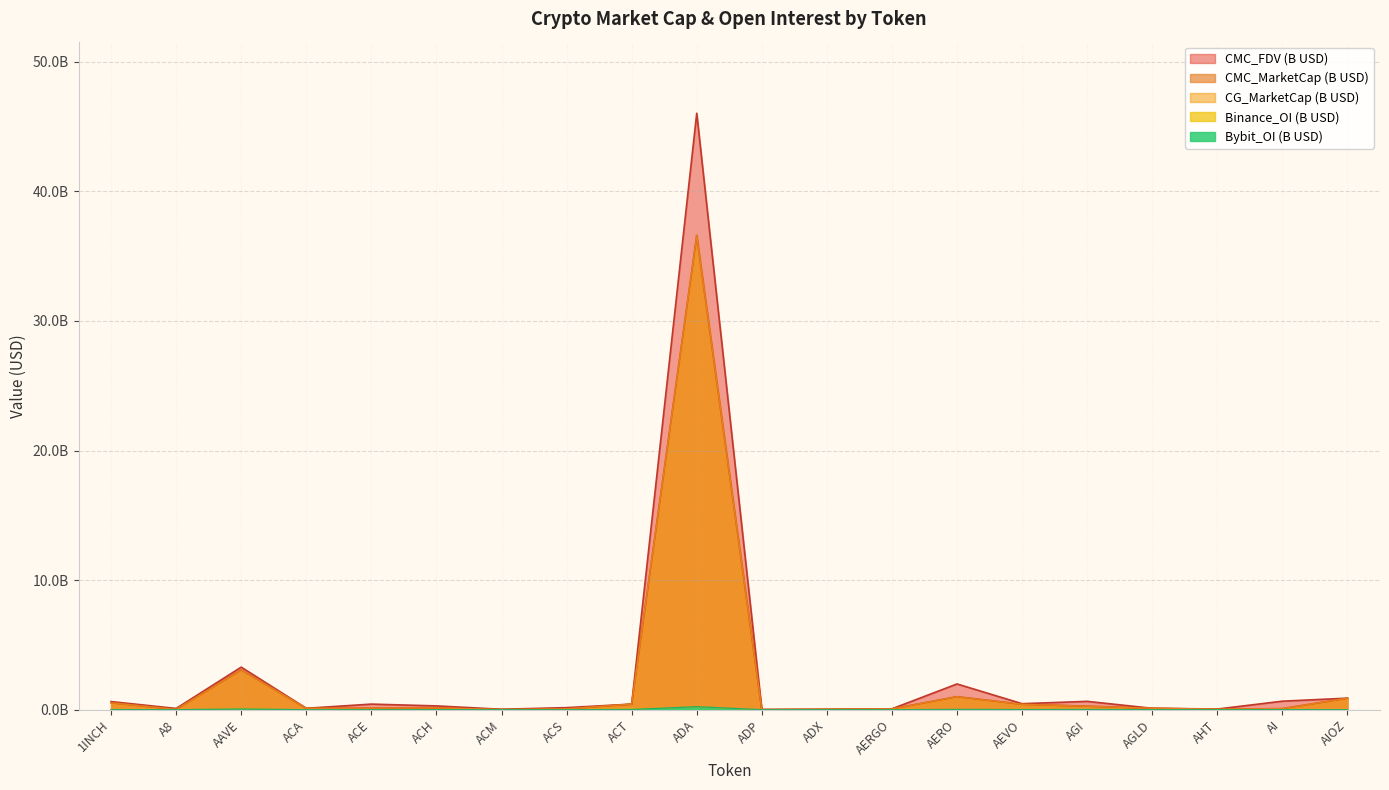

How many lines are shown in the chart?

5